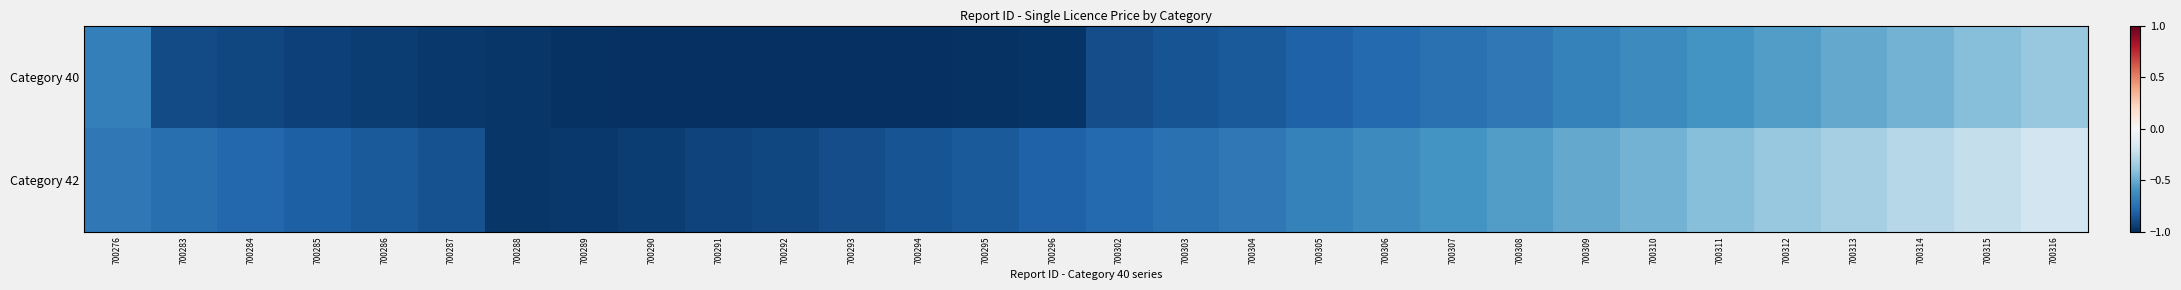

What is the total value across all series at 700309?

-1.2